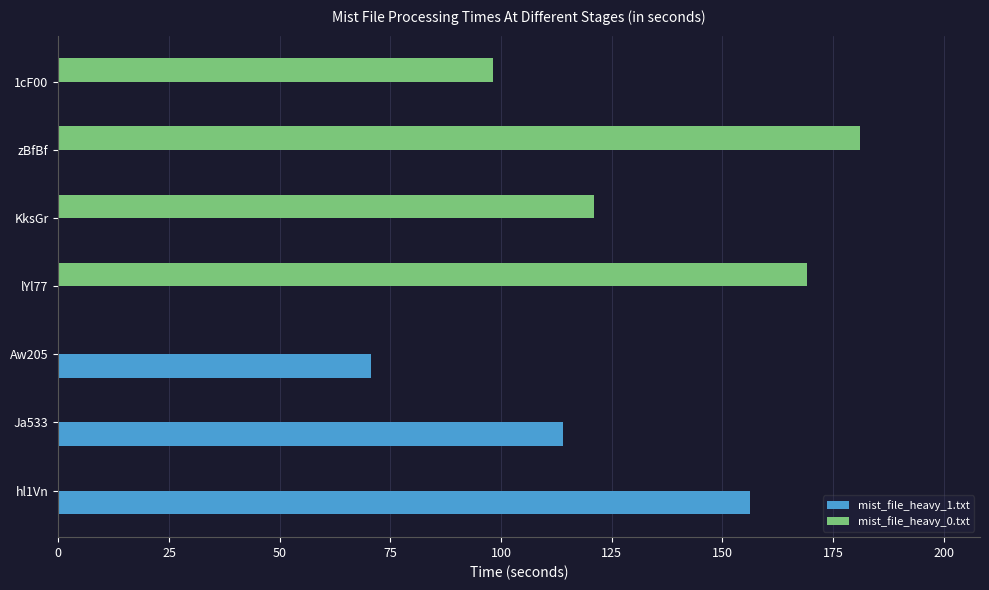

The mist_file_heavy_0.txt series shows 0.0 at Aw205. True or false?

True